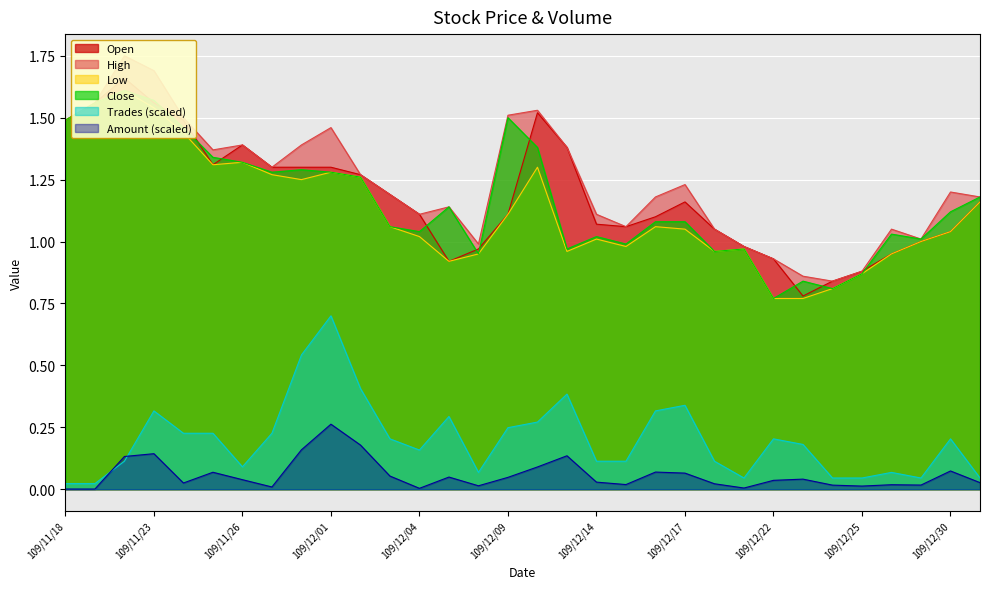

What is the maximum value for Trades (scaled)?

0.7